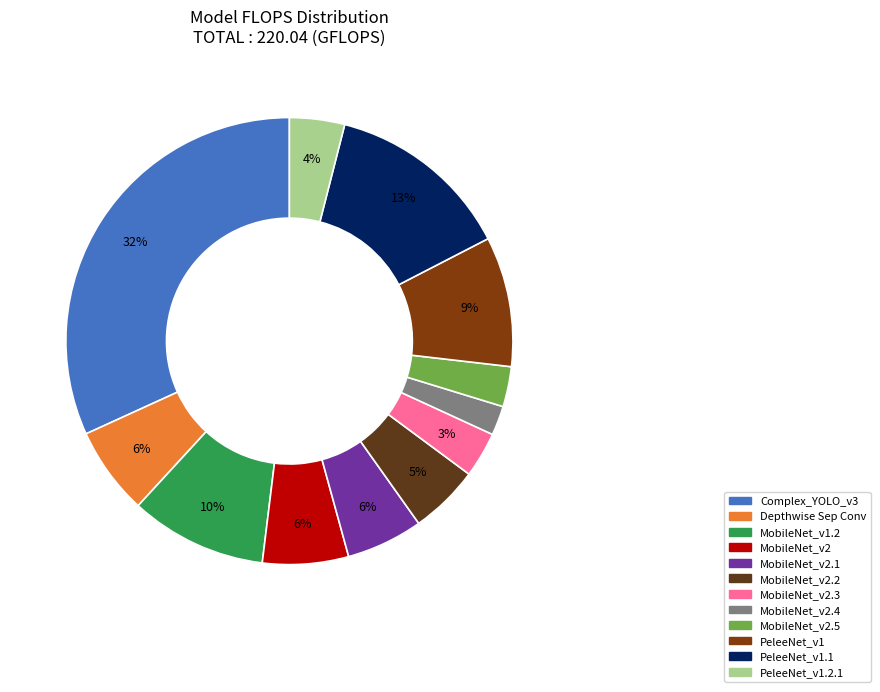

Is there a majority slice in this chart?

No